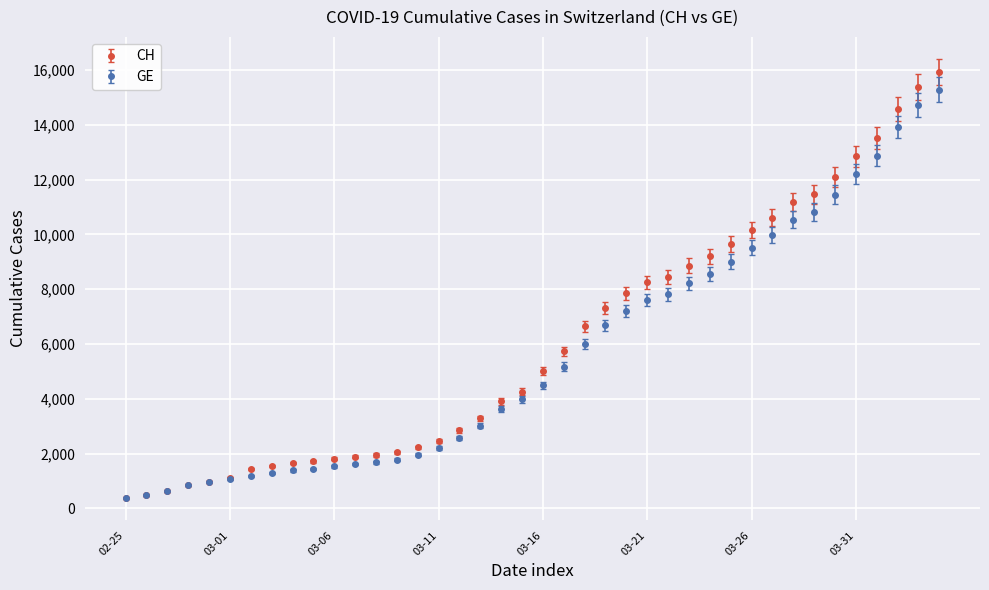

What is the minimum value for CH?

375